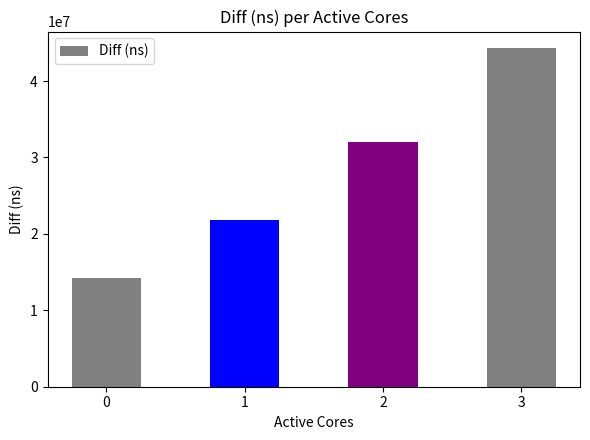

What is the difference between the maximum and minimum values?

30014910